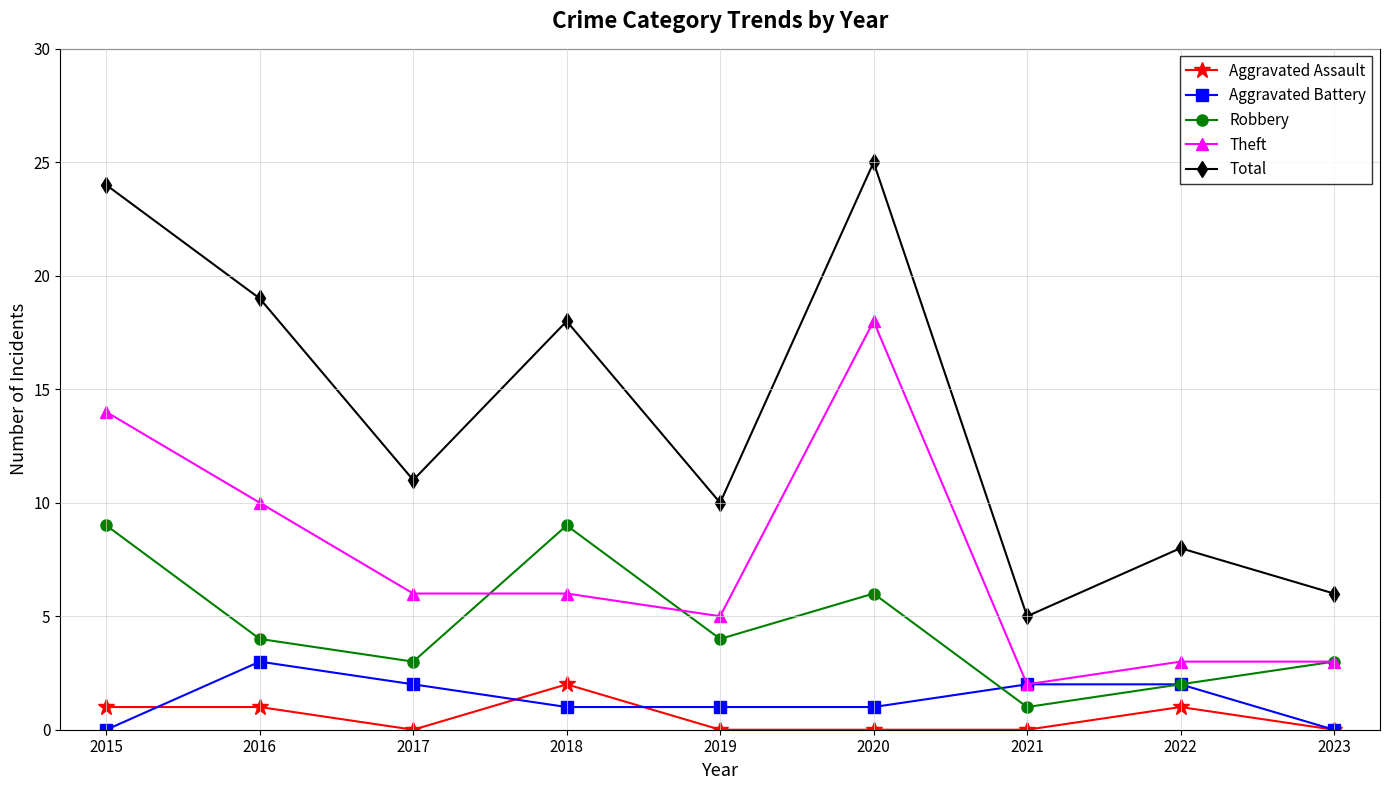

Where does the Aggravated Battery series first go above 1?

2016